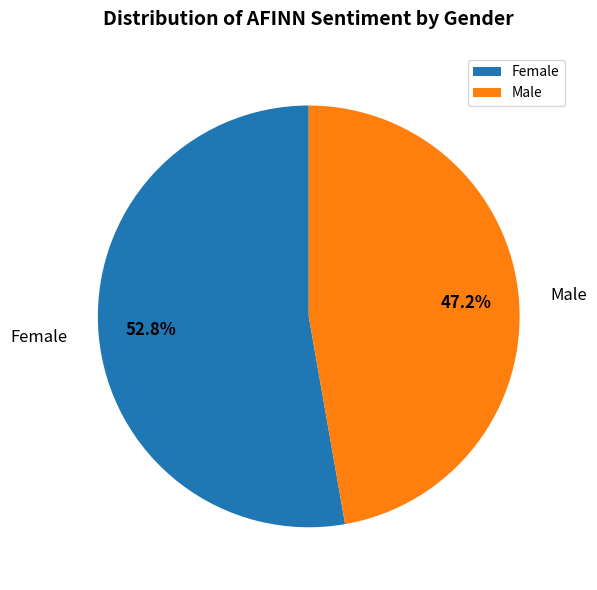

What percentage is the Male slice, to the nearest percent?

47%